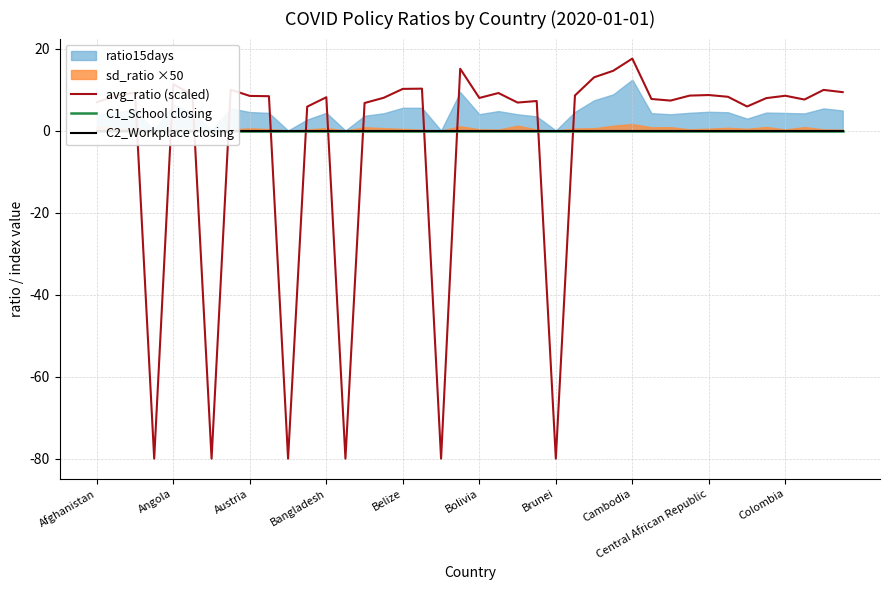

True or false: avg_ratio (scaled) and C2_Workplace closing intersect in this chart.

True